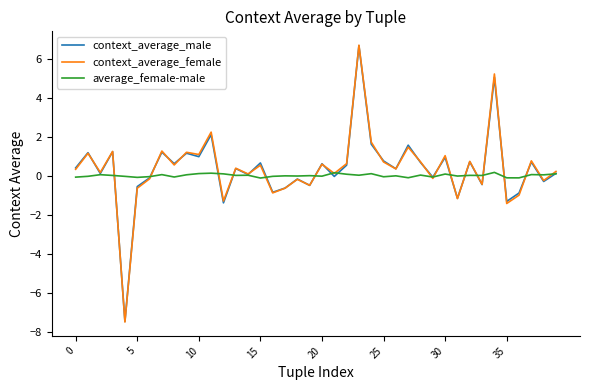

How many interior local peaks does the context_average_male series have?

15